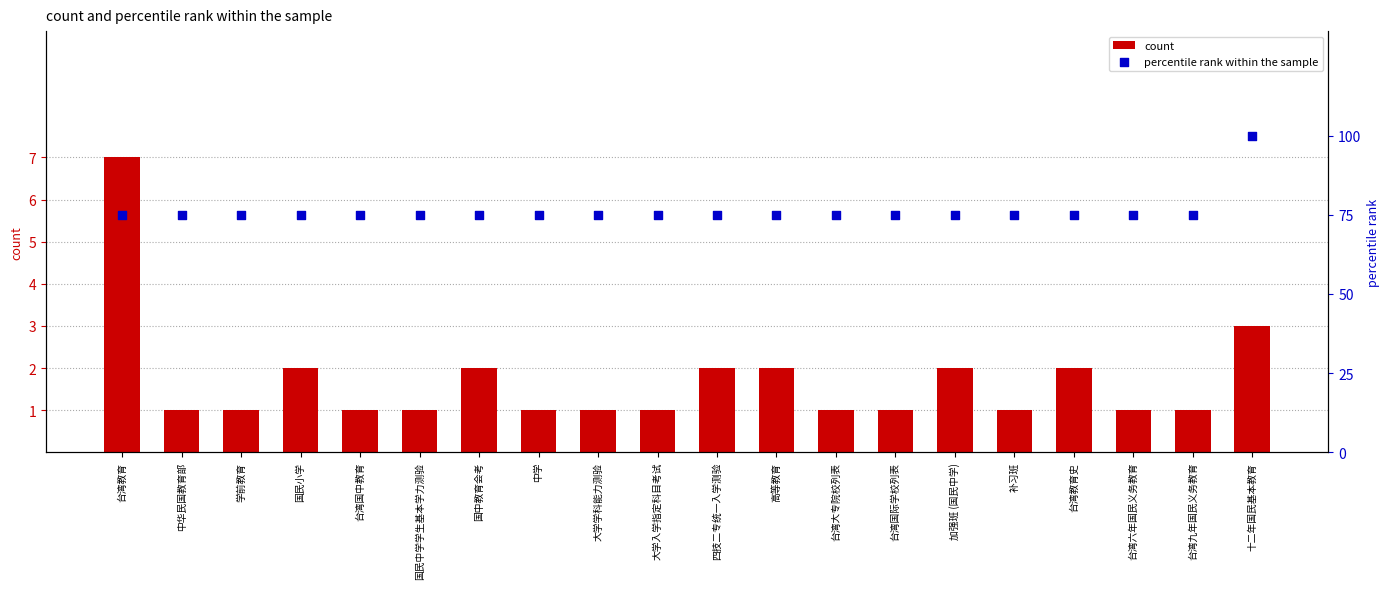

Which series has the widest spread of Y values?

percentile rank within the sample